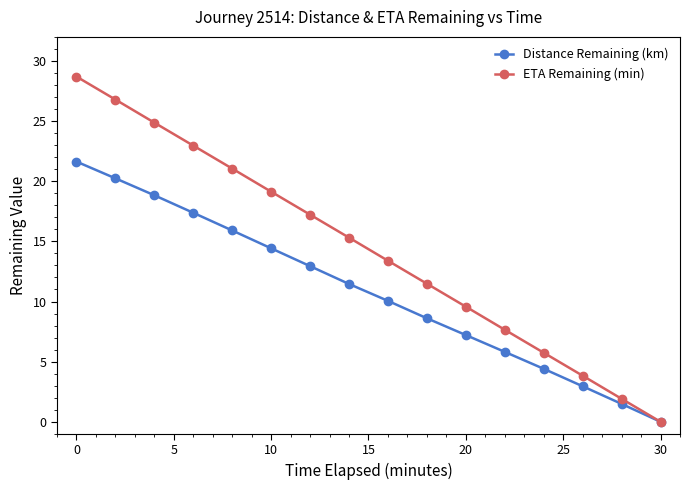

What is the difference between the maximum and minimum values in the ETA Remaining (min) series?

28.7